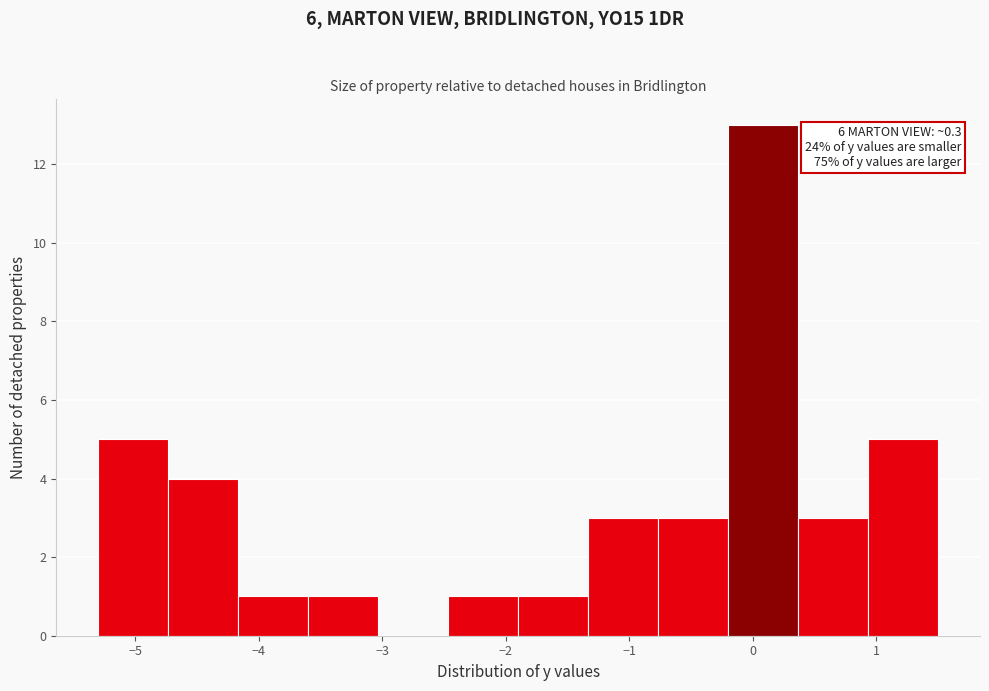

Over which range of the x-axis is the bar tallest?

-0.2 to 0.4